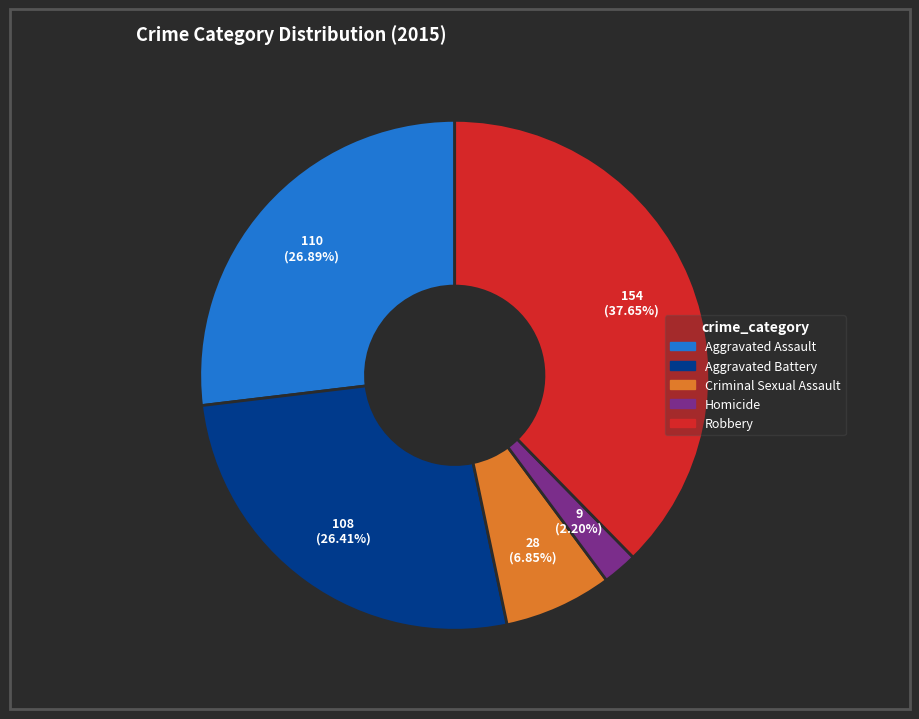

To the nearest percent, what is the difference between the Criminal Sexual Assault and Aggravated Battery slice percentages?

20%